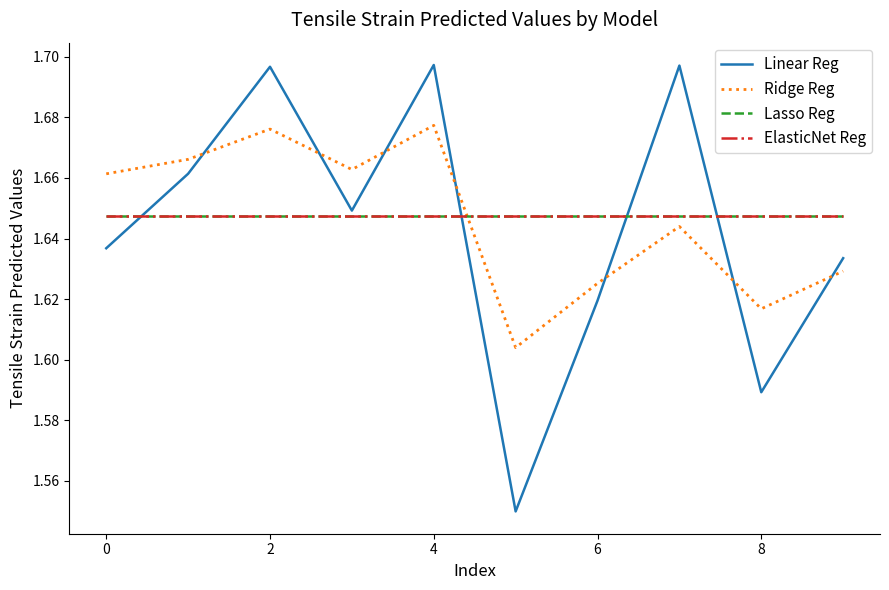

Does the chart display data point markers on the line(s)?

No